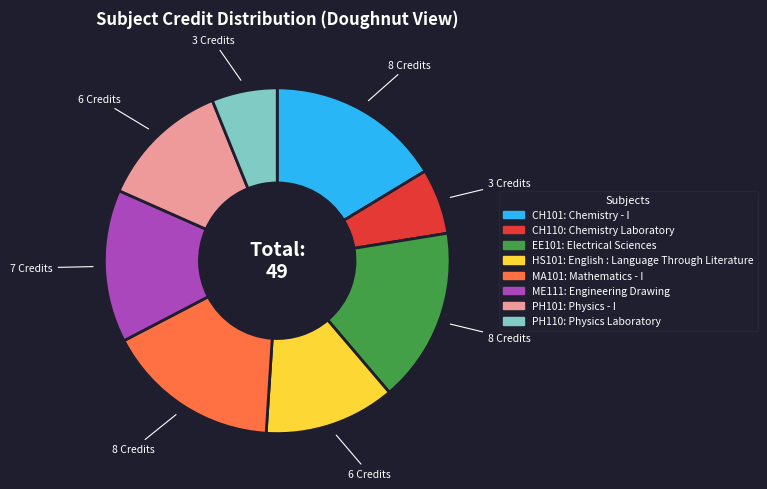

The PH101 slice represents 12% of the pie. True or false?

True